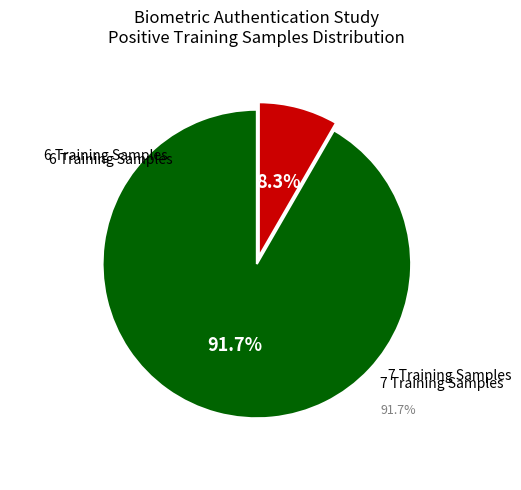

Which slice represents more than half of the pie?

# positive samples training 7